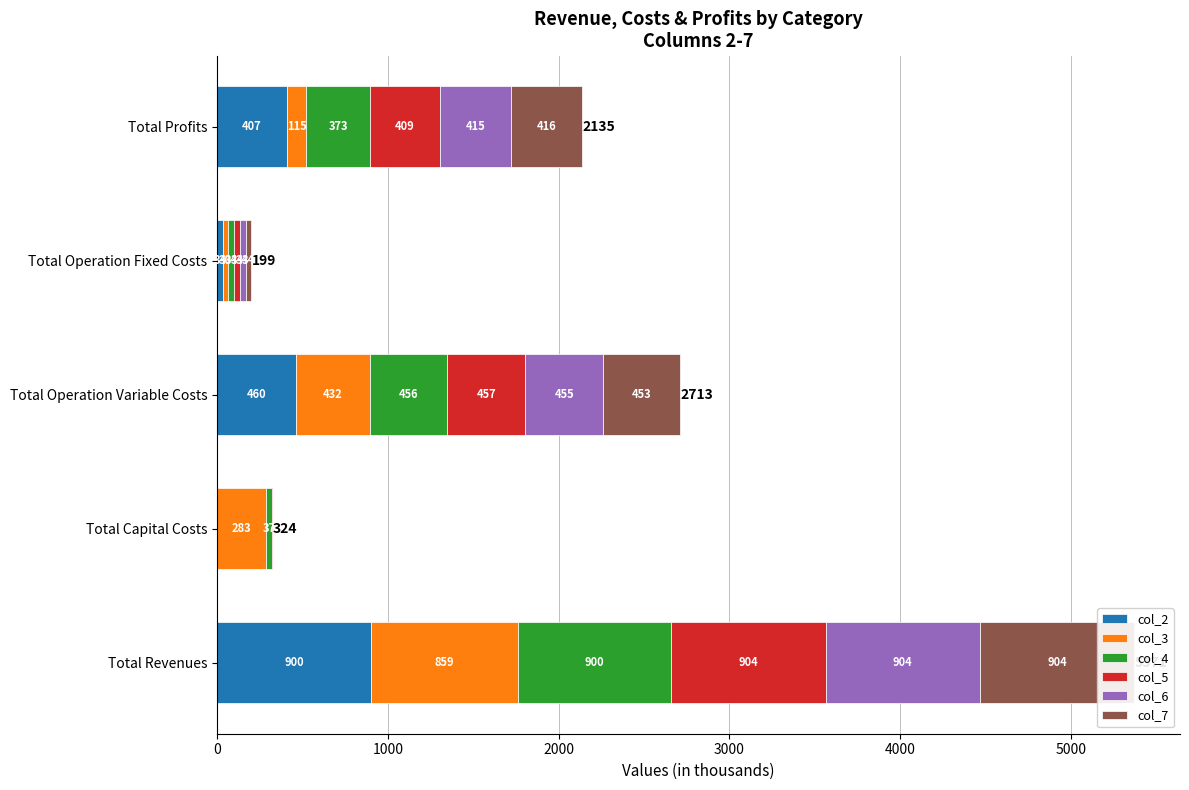

Which series changed the most between Total Revenues and Total Capital Costs?

col_7